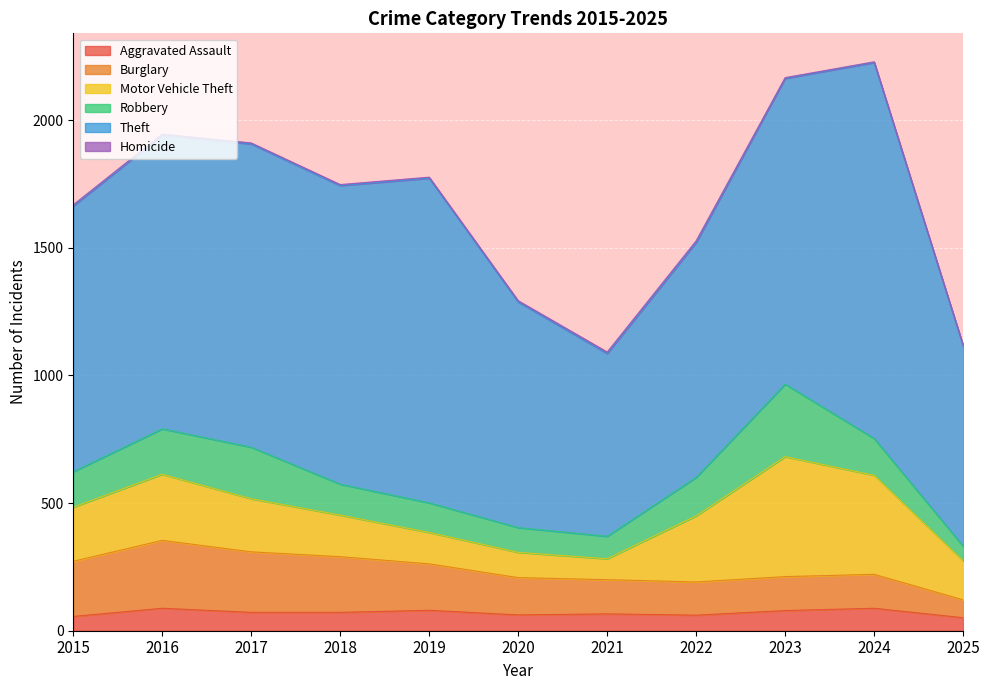

What is the difference between the highest and lowest values at 2018?

1166